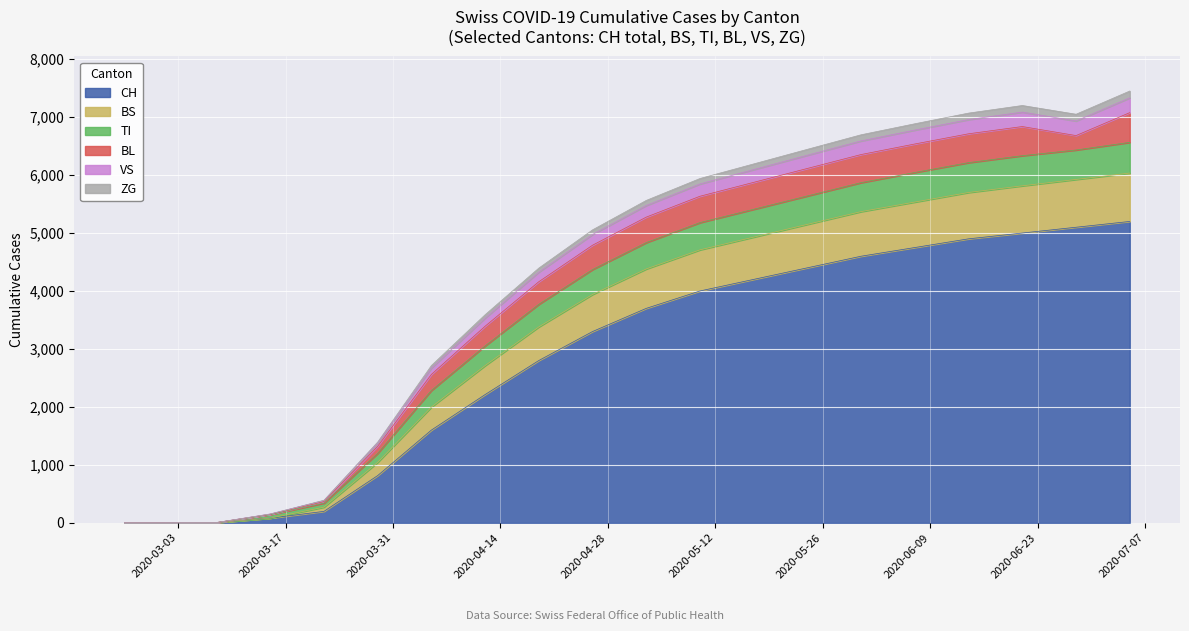

Does the chart display data point markers on the line(s)?

No